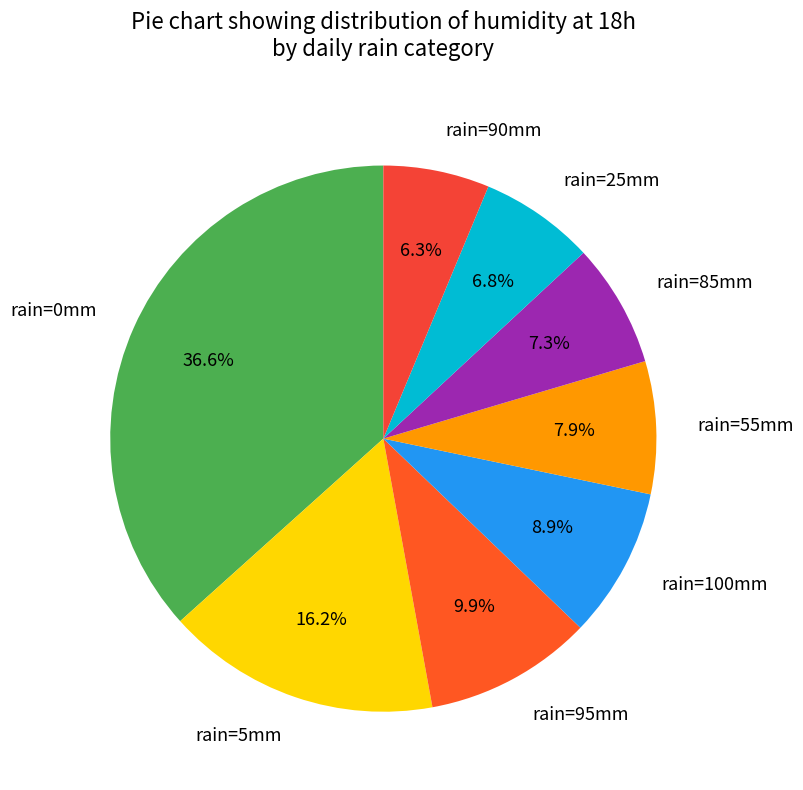

How many slices are in this pie chart?

8